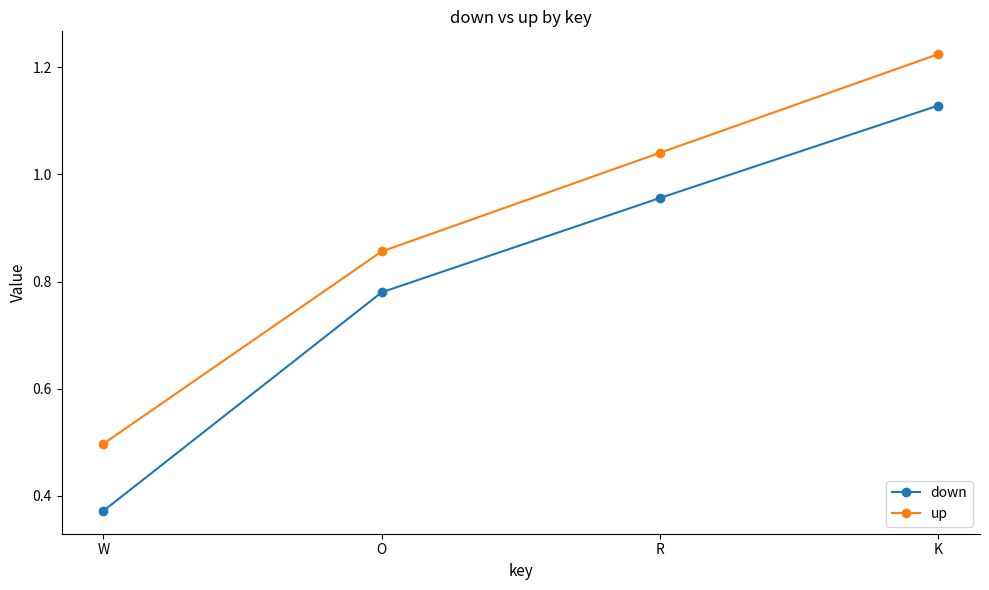

At which label is up closest to 0?

W